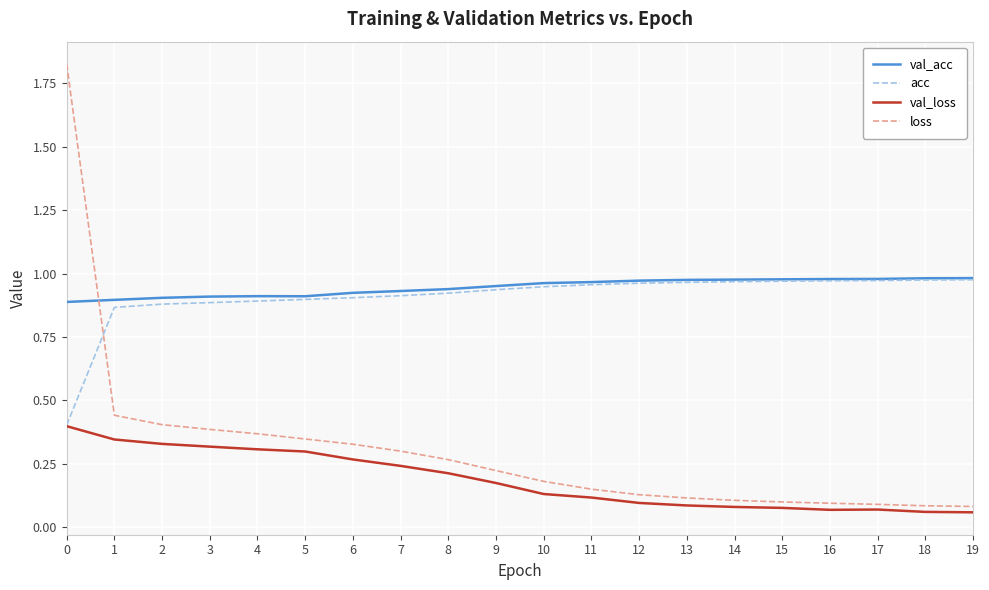

What is the total value across all series at 0?

3.5